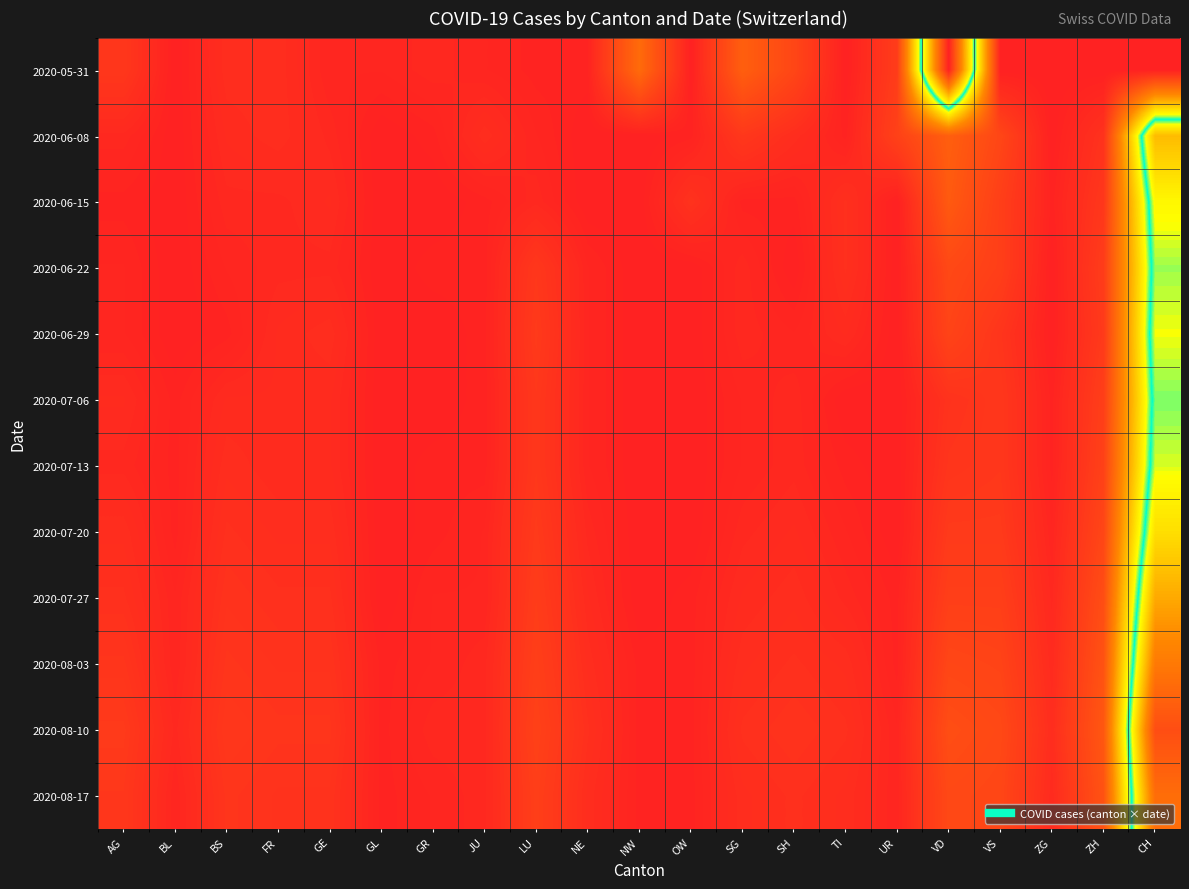

Which label corresponds to the largest value in the chart?

VD